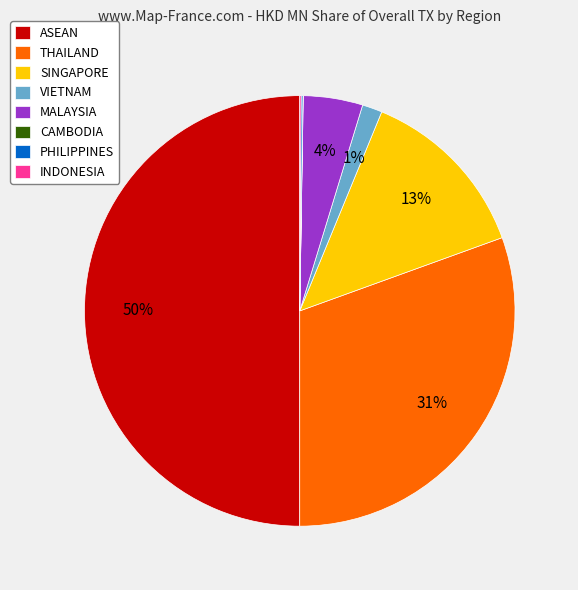

Approximately how many times larger is the value at THAILAND compared to ASEAN?

0.6